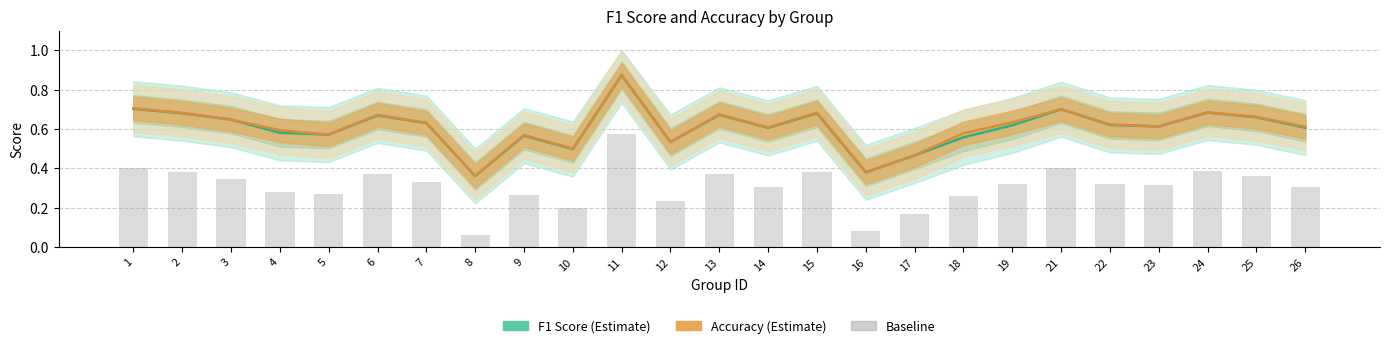

Is it true that Accuracy equals 0.8 at 17?

False